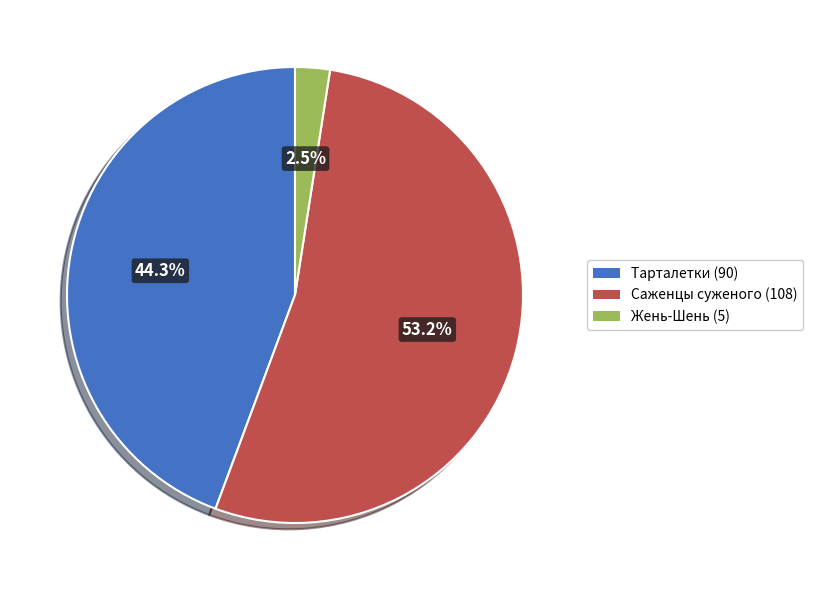

Is there any slice that represents more than half of the pie?

Yes